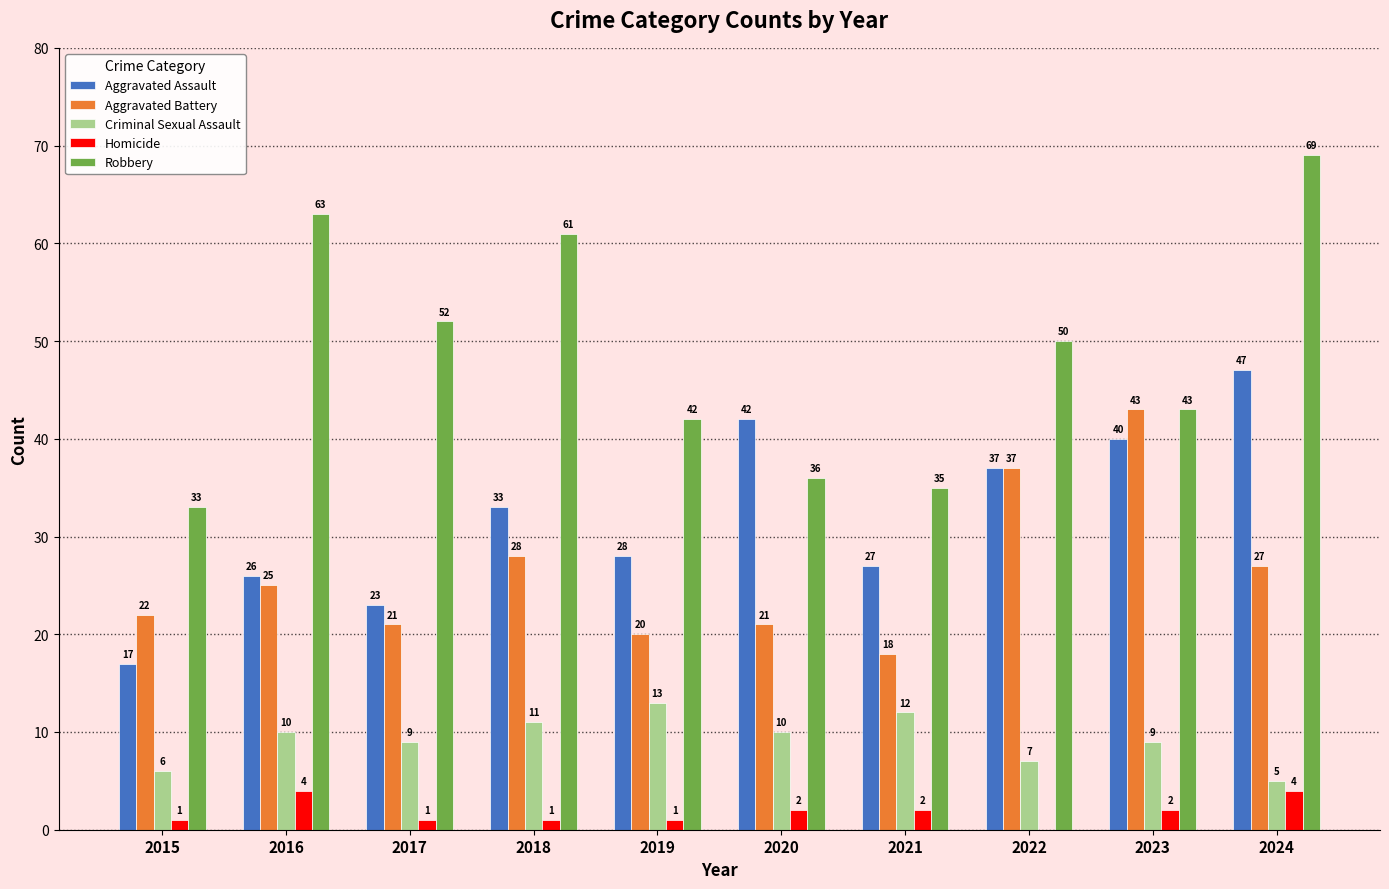

Which series changed the most between 2018 and 2020?

Robbery